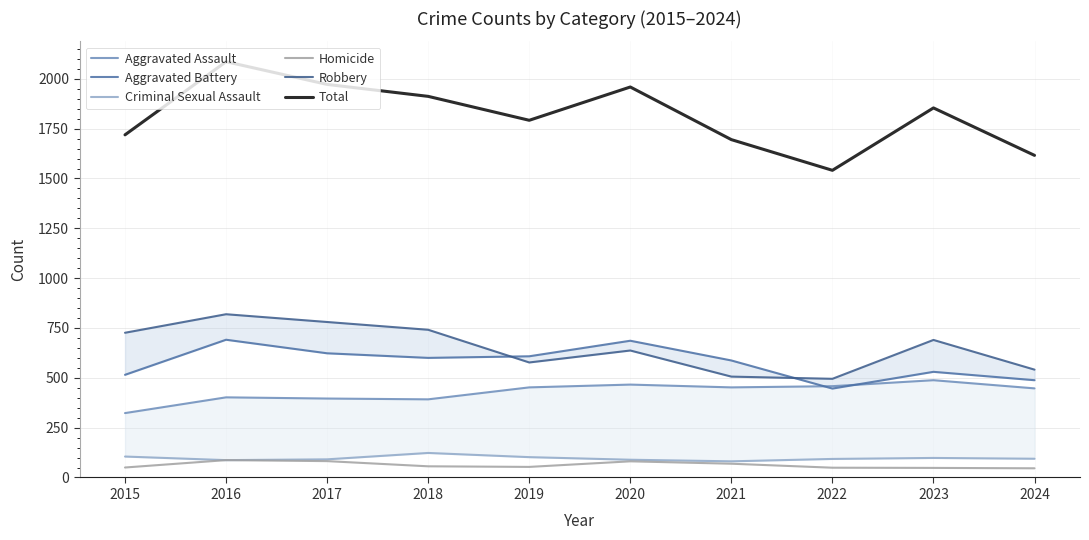

Reading left to right, what are all the values shown in this chart?

Aggravated Assault: 323	402	396	392	452	466	452	458	488	447
Aggravated Battery: 515	691	623	600	608	686	587	446	530	488
Criminal Sexual Assault: 105	87	91	123	102	89	81	93	98	94
Homicide: 50	87	82	56	53	81	69	49	48	46
Robbery: 726	819	780	741	577	637	506	495	690	541
Total: 1719	2086	1972	1912	1792	1959	1695	1541	1854	1616